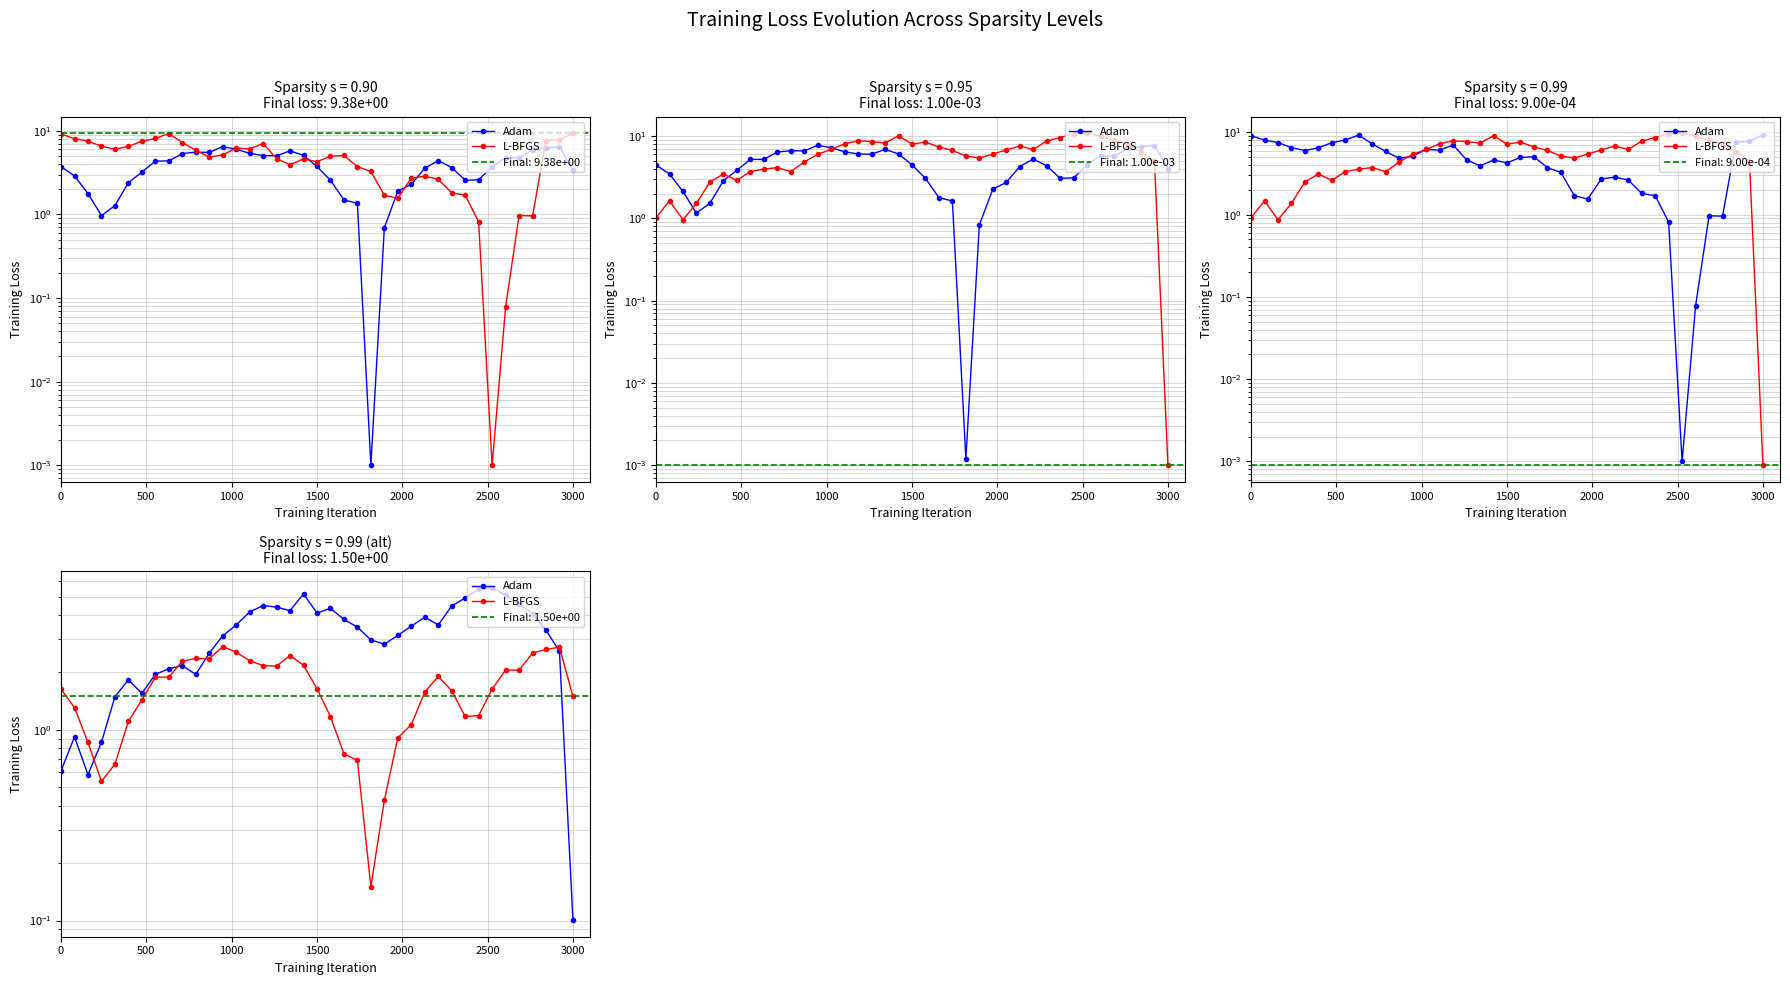

Is this an area chart (filled region under the line)?

No